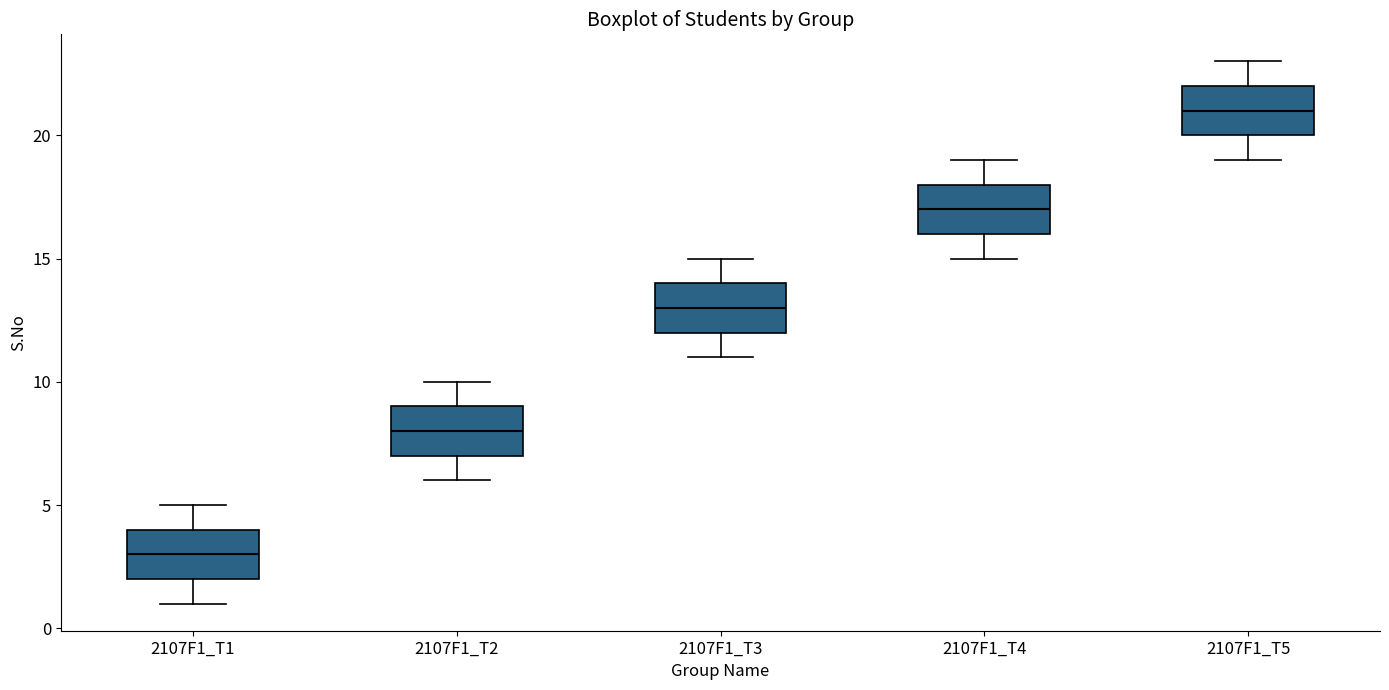

Reading left to right, read every box against the y-axis: the position of its median line, the range the box covers, and the ends of its whiskers. The values are not printed on the chart, so give them approximately, as read against the axis.

2107F1_T1: median 3, box 2 to 4, whiskers 1 to 5
2107F1_T2: median 8, box 7 to 9, whiskers 6 to 10
2107F1_T3: median 13, box 12 to 14, whiskers 11 to 15
2107F1_T4: median 17, box 16 to 18, whiskers 15 to 19
2107F1_T5: median 21, box 20 to 22, whiskers 19 to 23